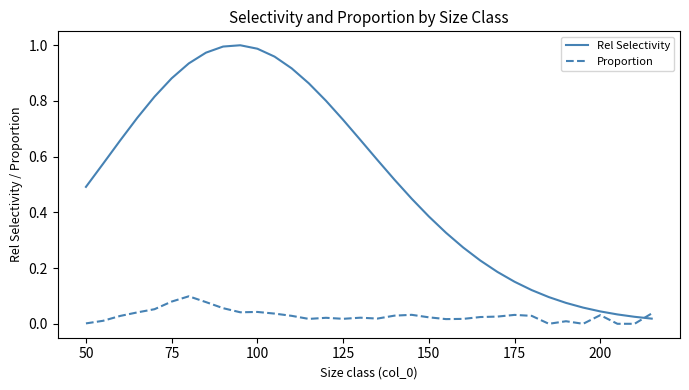

Rank the series by their maximum value, from lowest to highest.

Proportion, Rel Selectivity